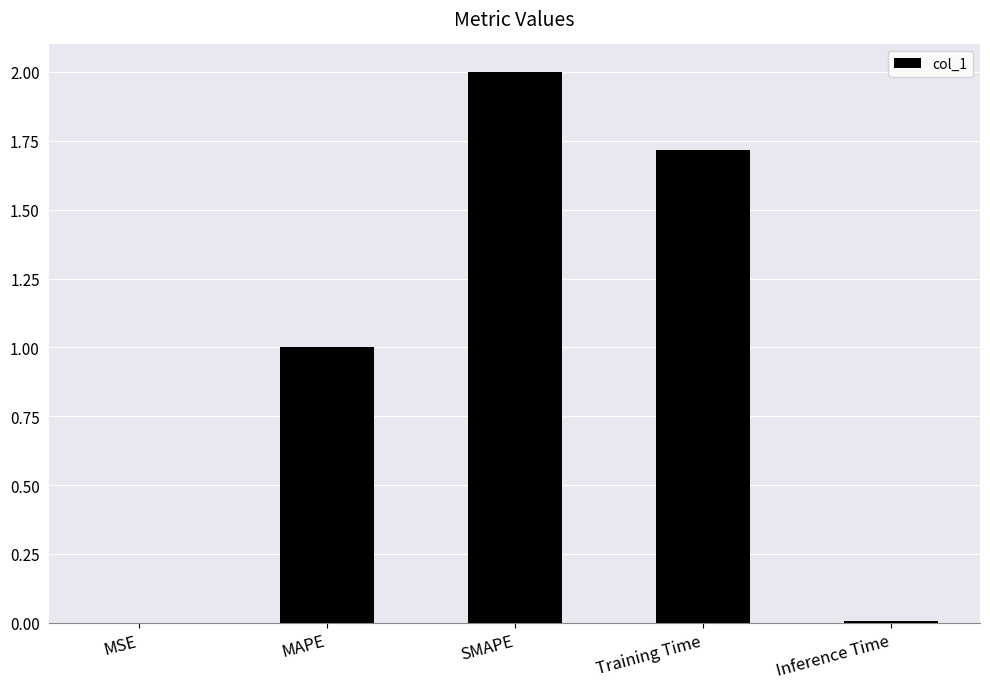

Is it true that the value at Inference Time is 0.0?

True